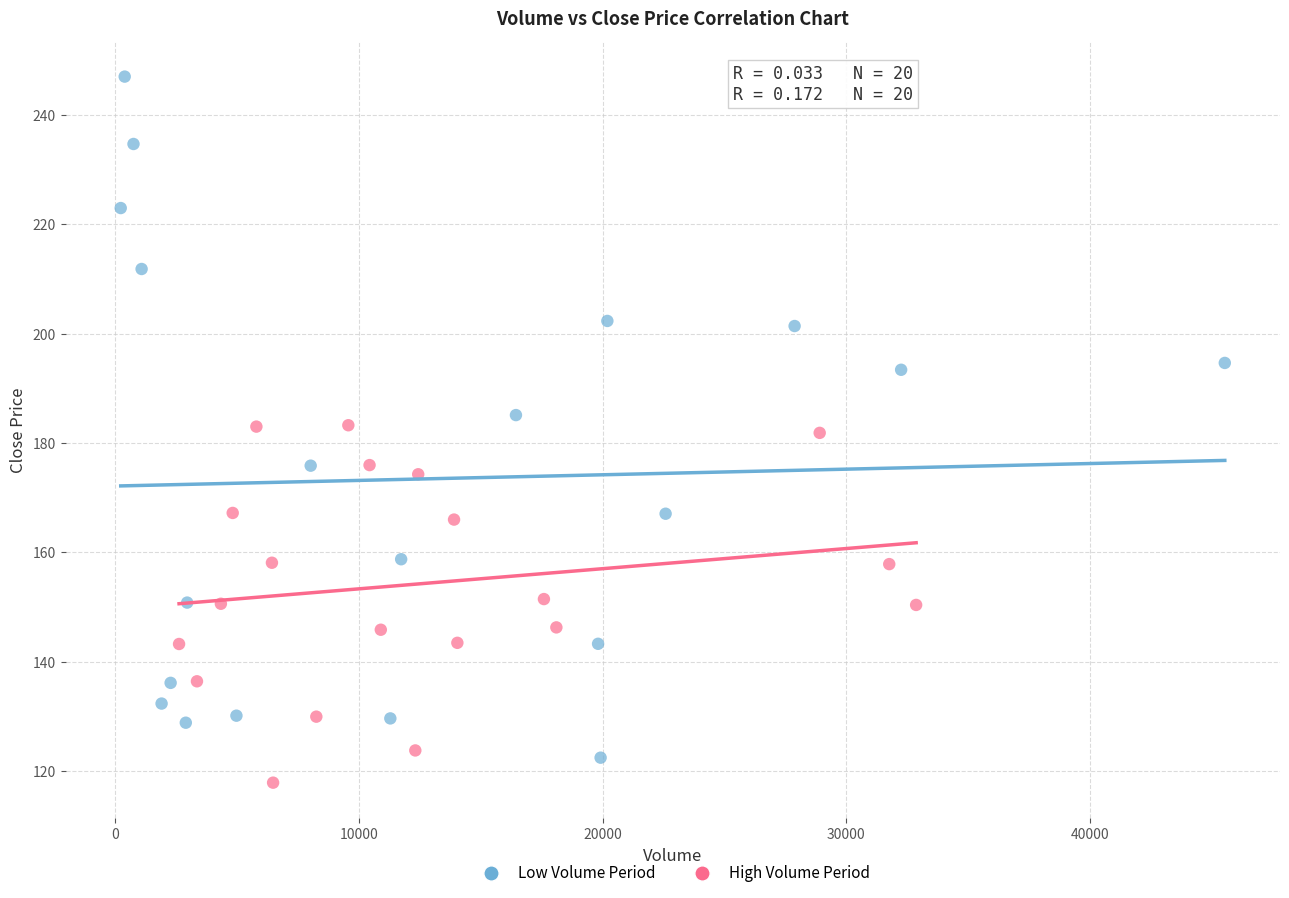

Which series has the largest Y range (max minus min)?

Low Volume Period